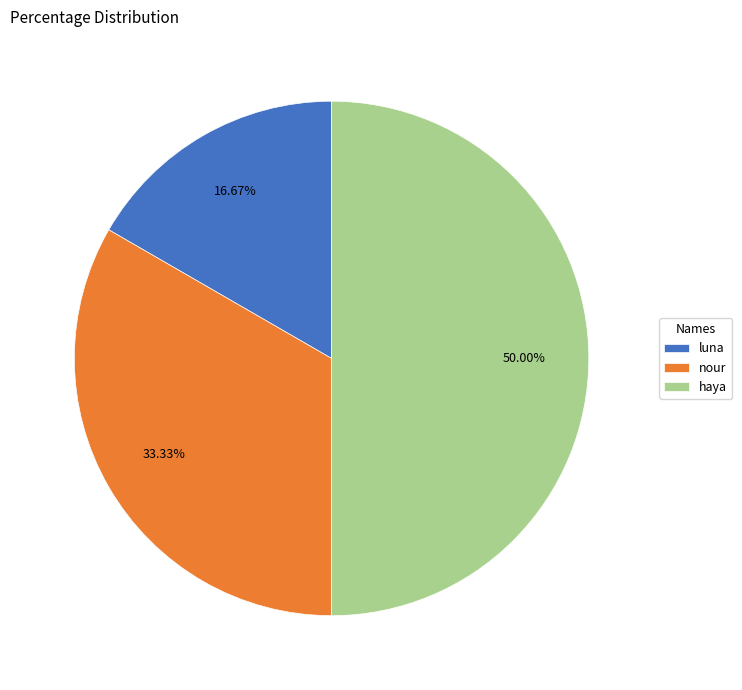

To the nearest percent, what portion does luna represent?

17%